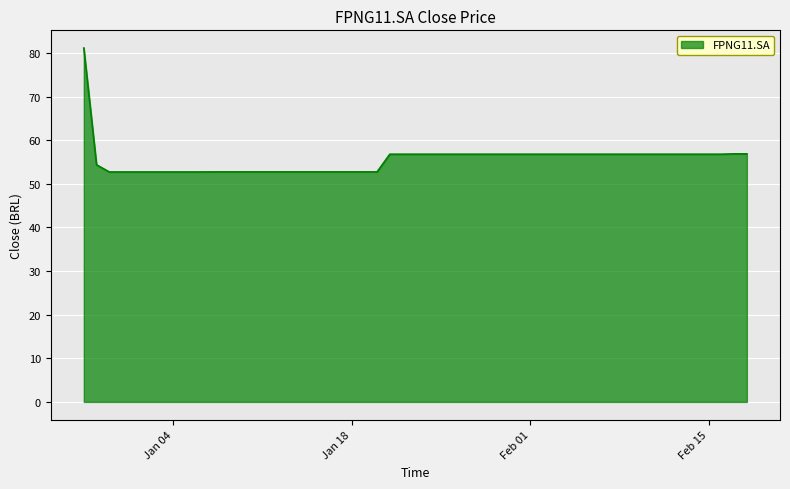

What is the greatest value displayed?

81.1